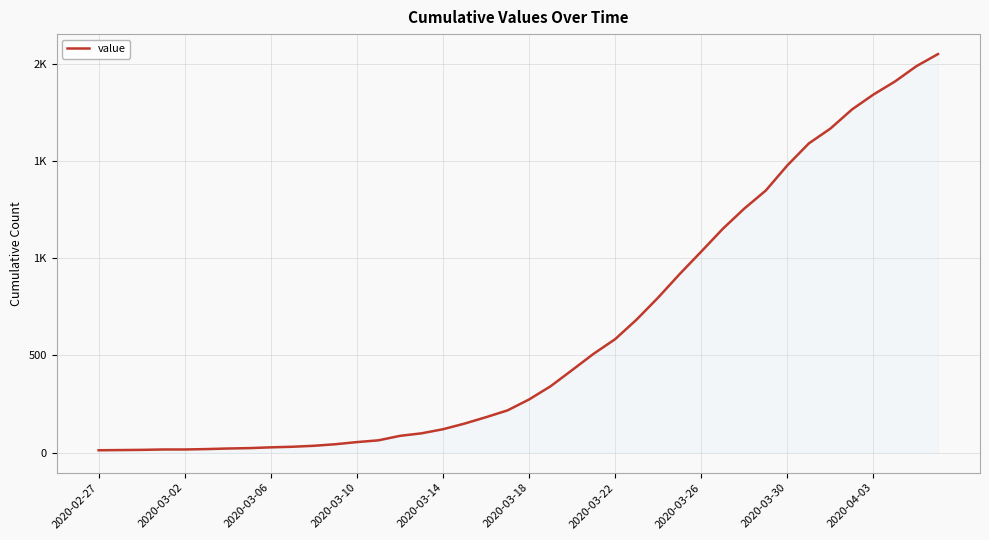

Is this an area chart (filled region under the line)?

Yes